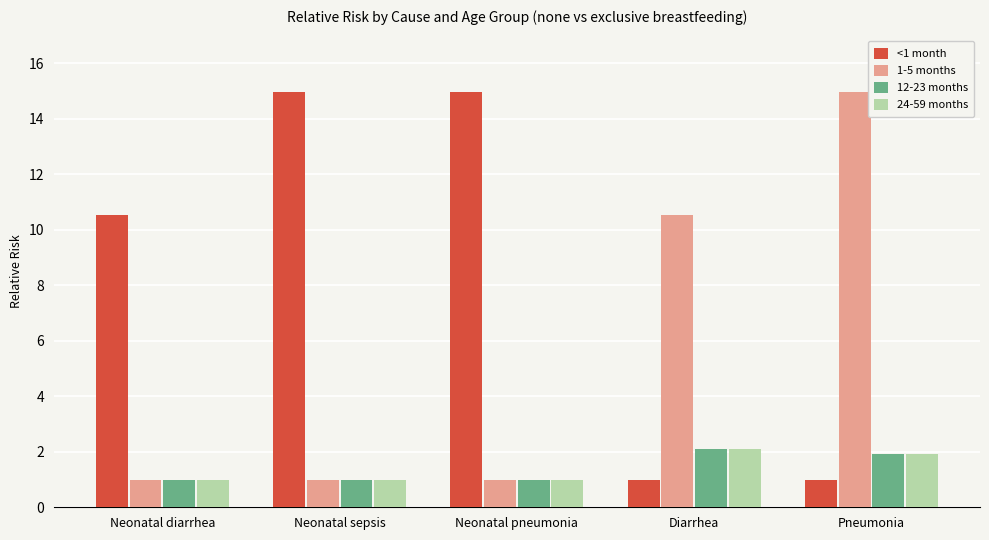

Which series has the largest total across all categories?

<1 month